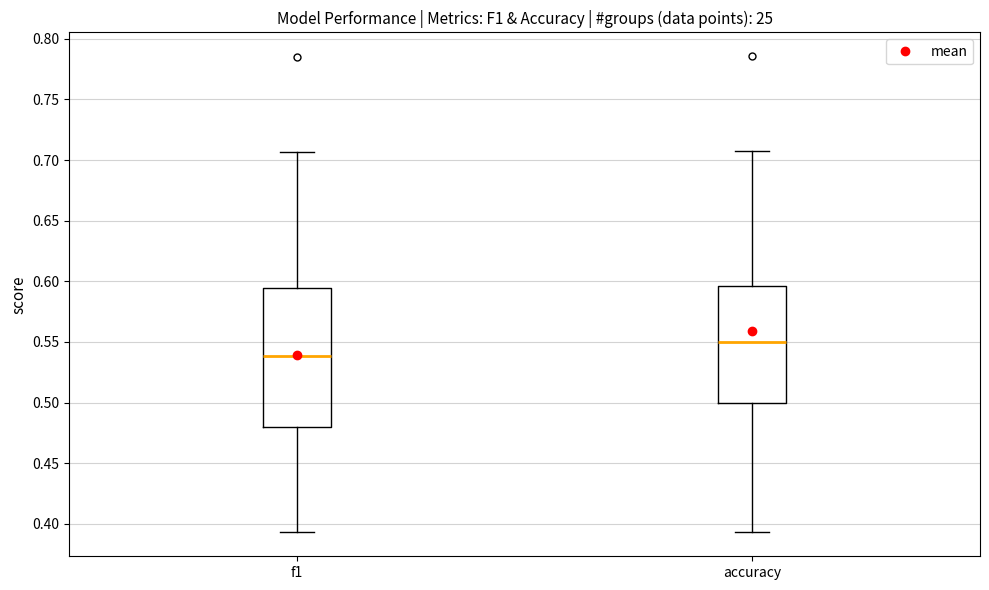

Reading left to right, transcribe this box plot: for each box, give where its median line is, the range the box spans, and where its two whiskers end, as read against the y-axis. The values are not printed on the chart, so give them approximately, as read against the axis.

f1: median 0.540, box 0.480 to 0.595, whiskers 0.395 to 0.705
accuracy: median 0.550, box 0.500 to 0.595, whiskers 0.395 to 0.705